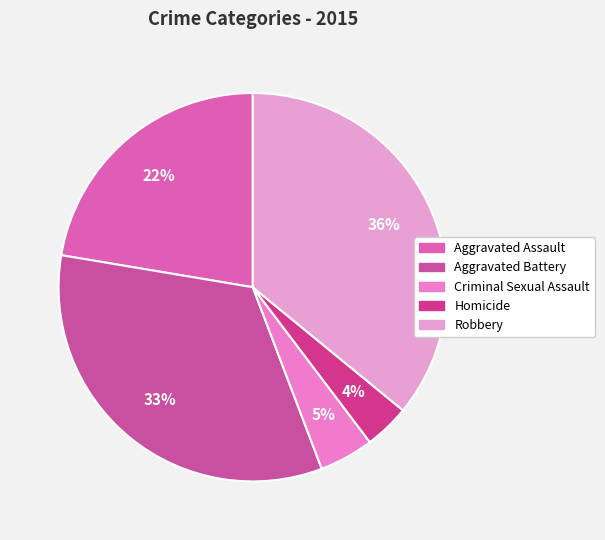

How many segments does this pie chart have?

5